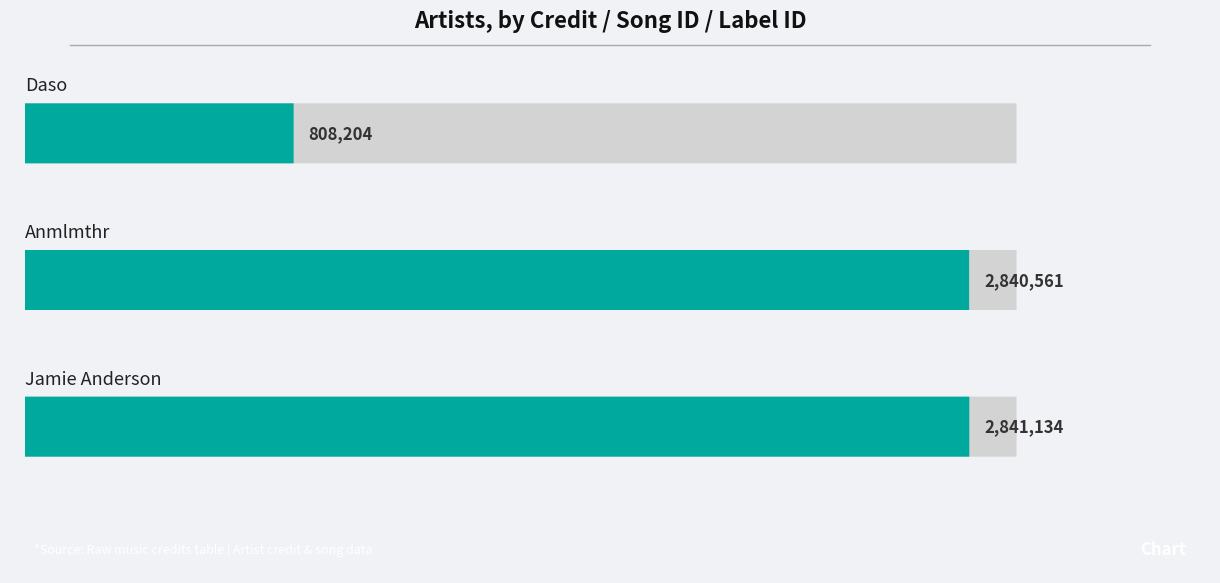

What are all the series names shown in the legend?

credit, songid, labelid